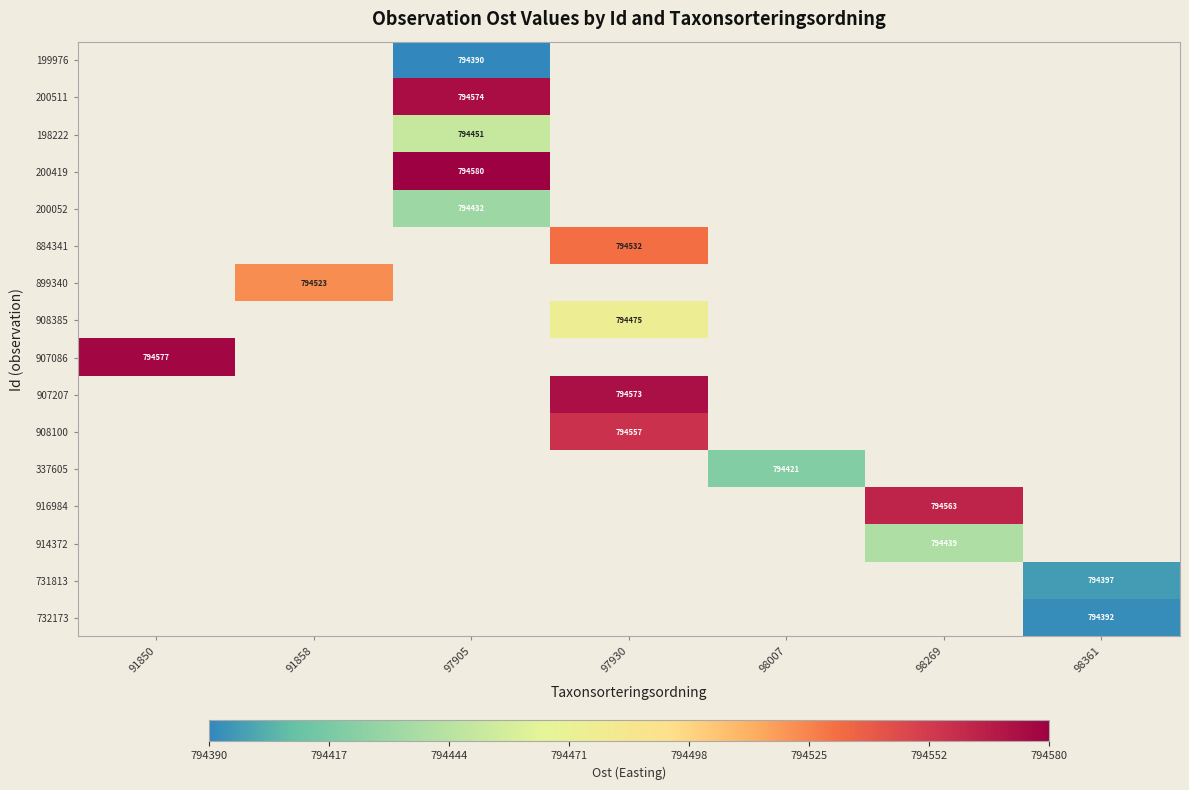

The 337605 series shows 452757 at 98007. True or false?

False